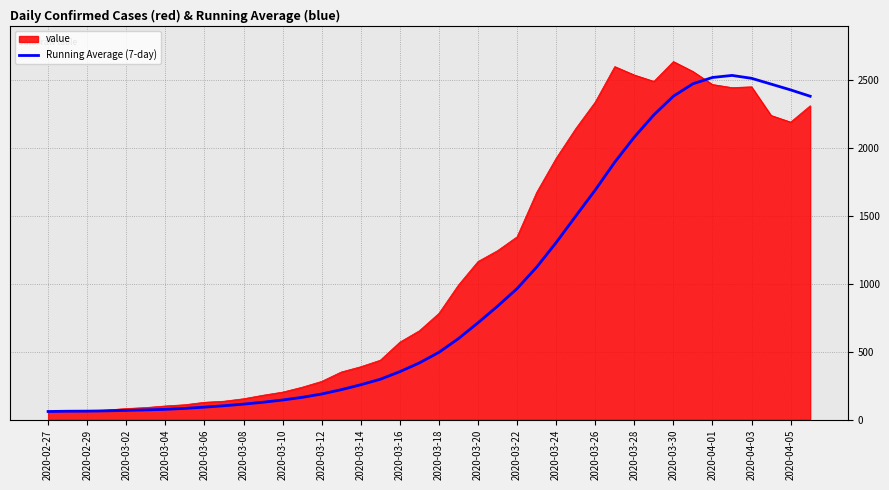

List the series in order of their overall mean, highest first.

value, Running Average (7-day)